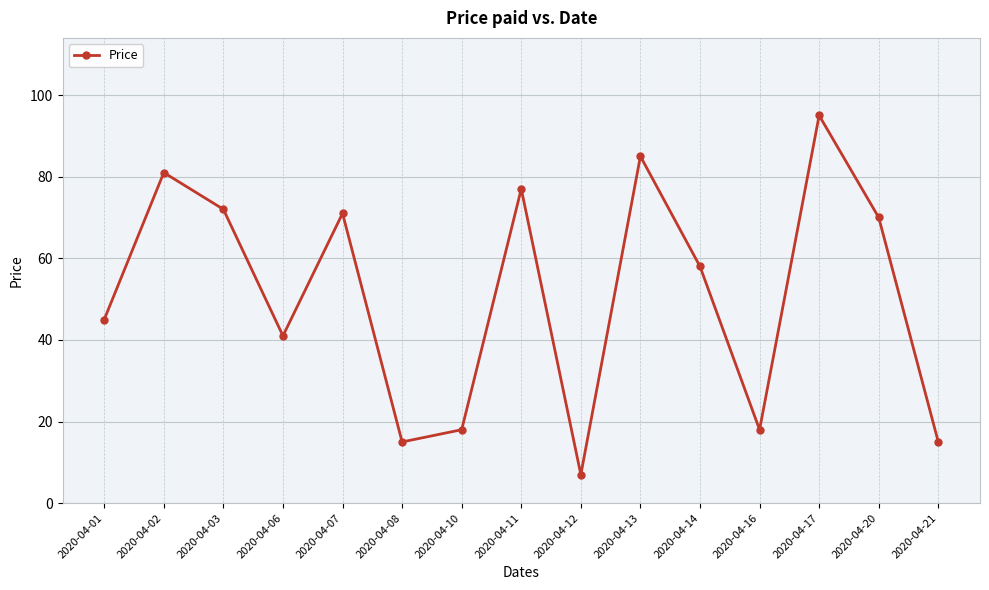

What is the value of the 4th point from the left?

41